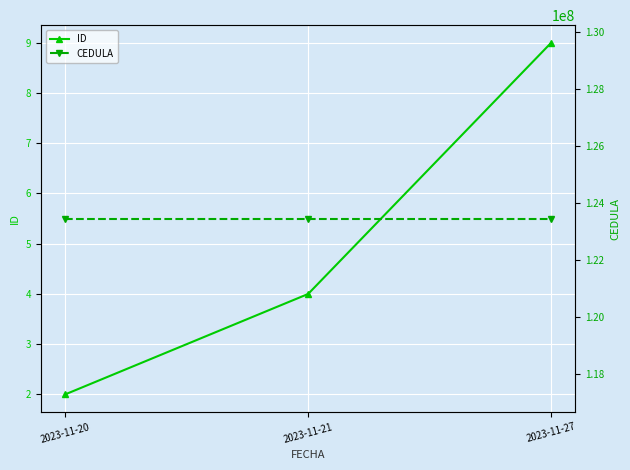

At how many categories does at least one series exceed 109269734?

3